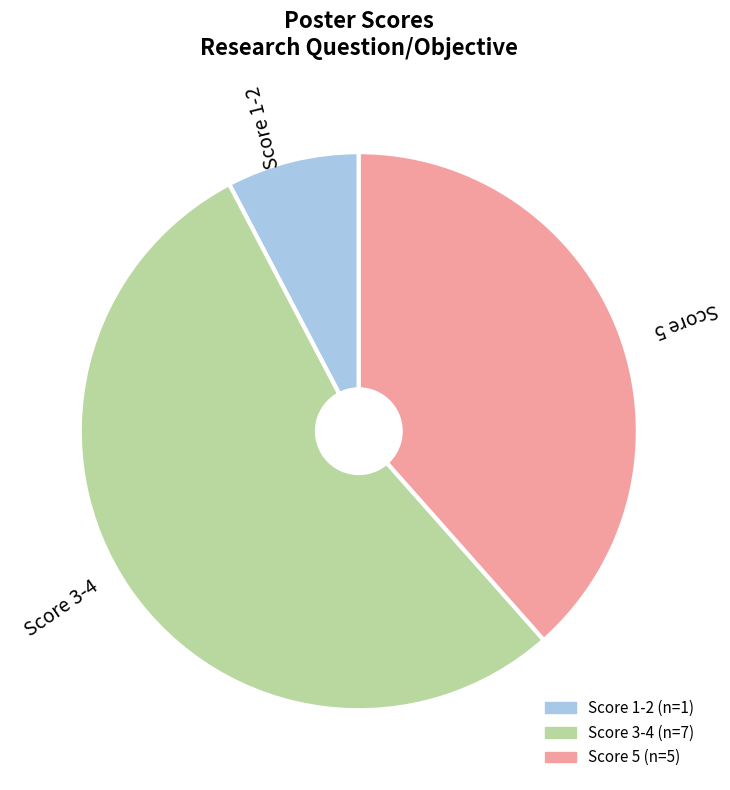

Do Score 1-2 and Score 3-4 together represent more than half of the pie?

Yes